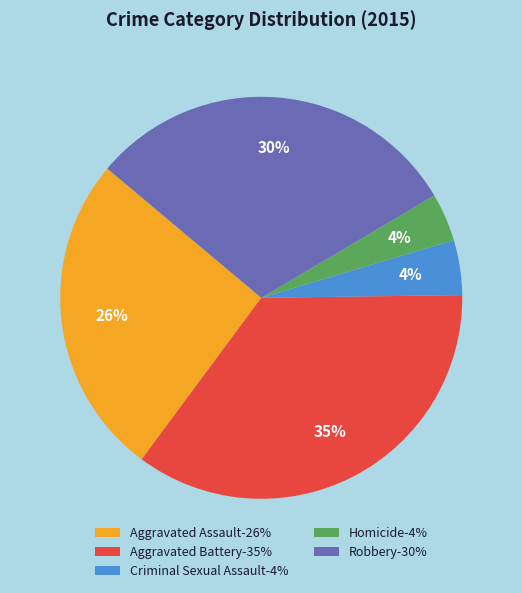

Which has a higher value, Homicide-4% or Aggravated Battery-35%?

Aggravated Battery-35%